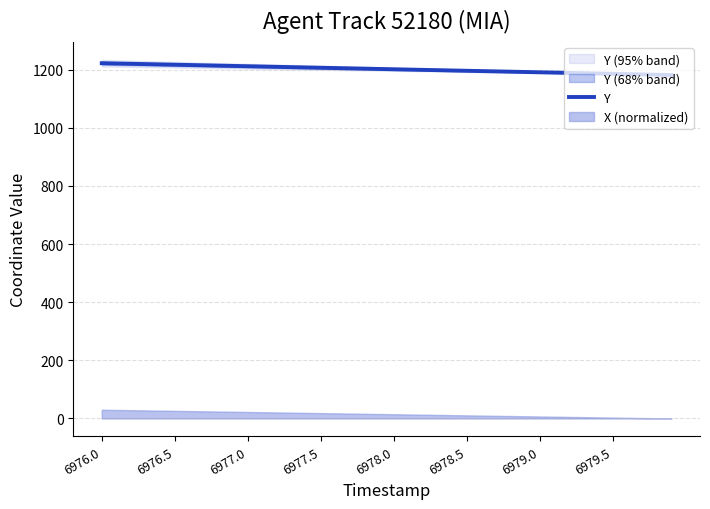

Is it true that Y equals 1886.2 at 6976.5?

False